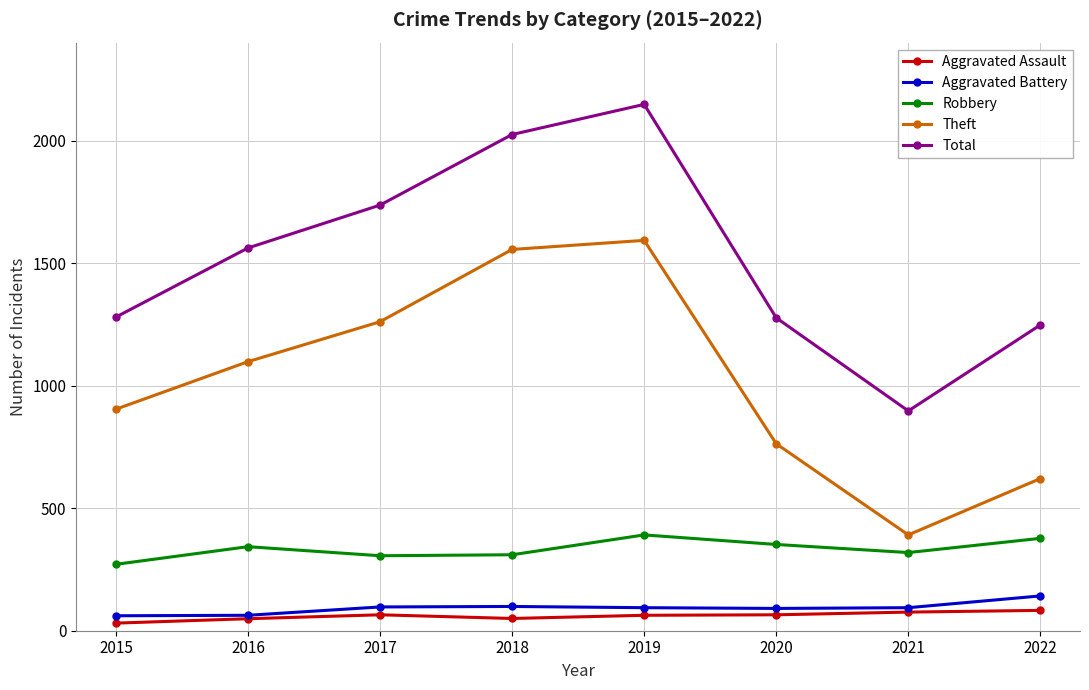

True or false: Aggravated Battery and Robbery intersect in this chart.

False